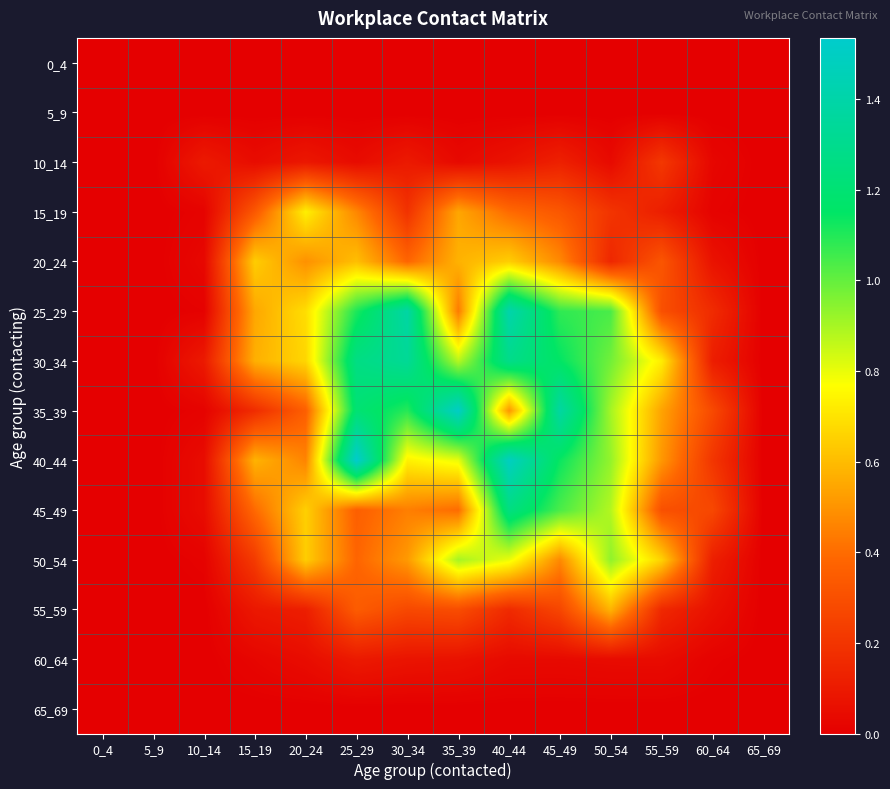

Which label corresponds to the smallest value in the chart?

0_4